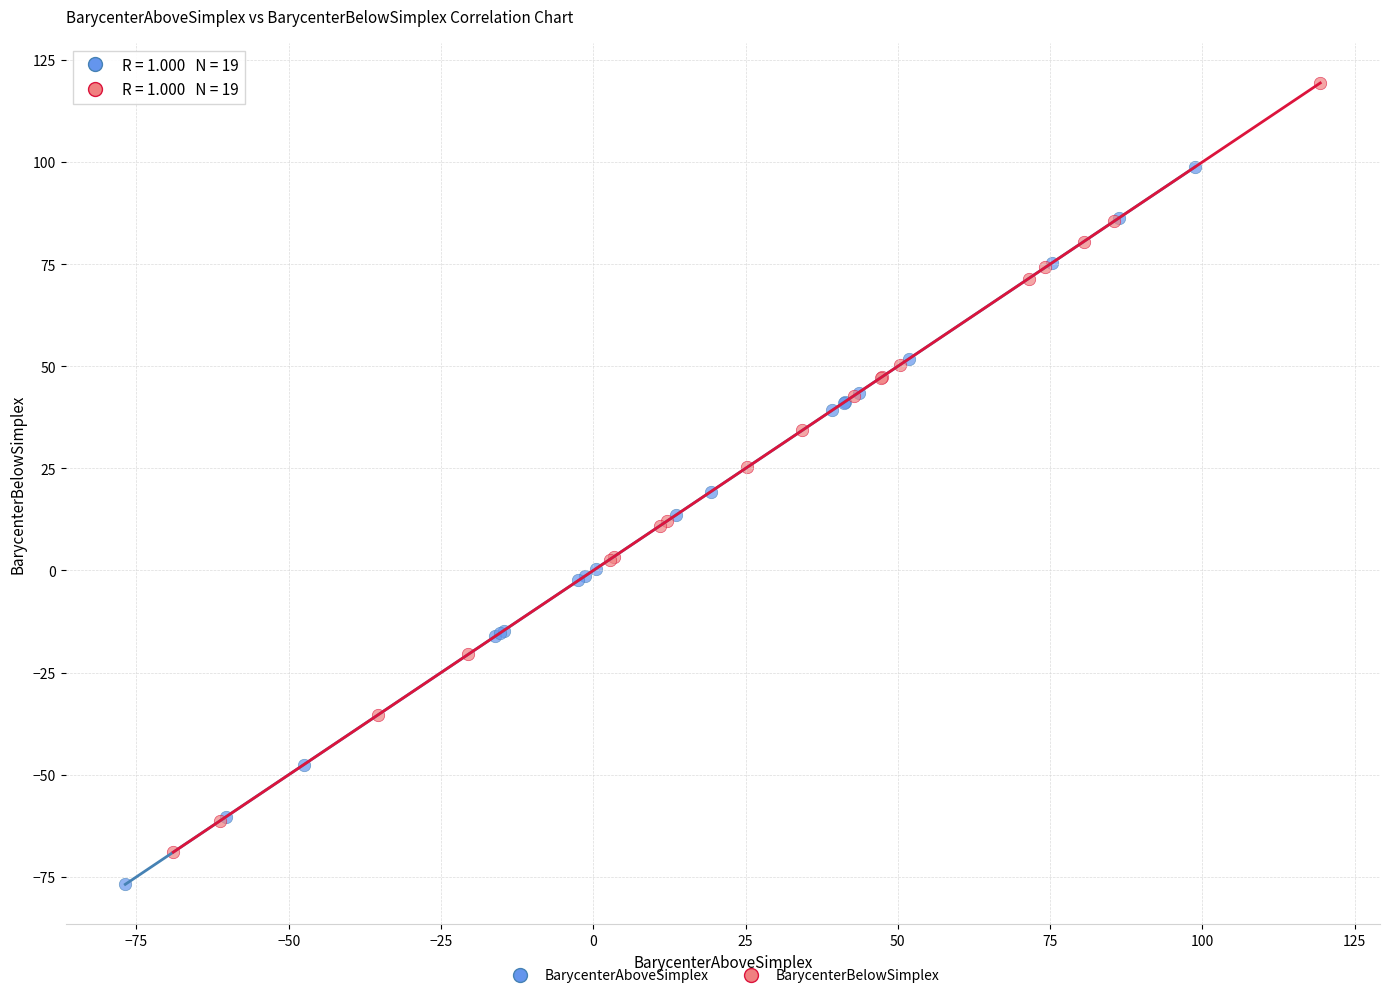

What are all the series names shown in the legend?

BarycenterAboveSimplex, BarycenterBelowSimplex